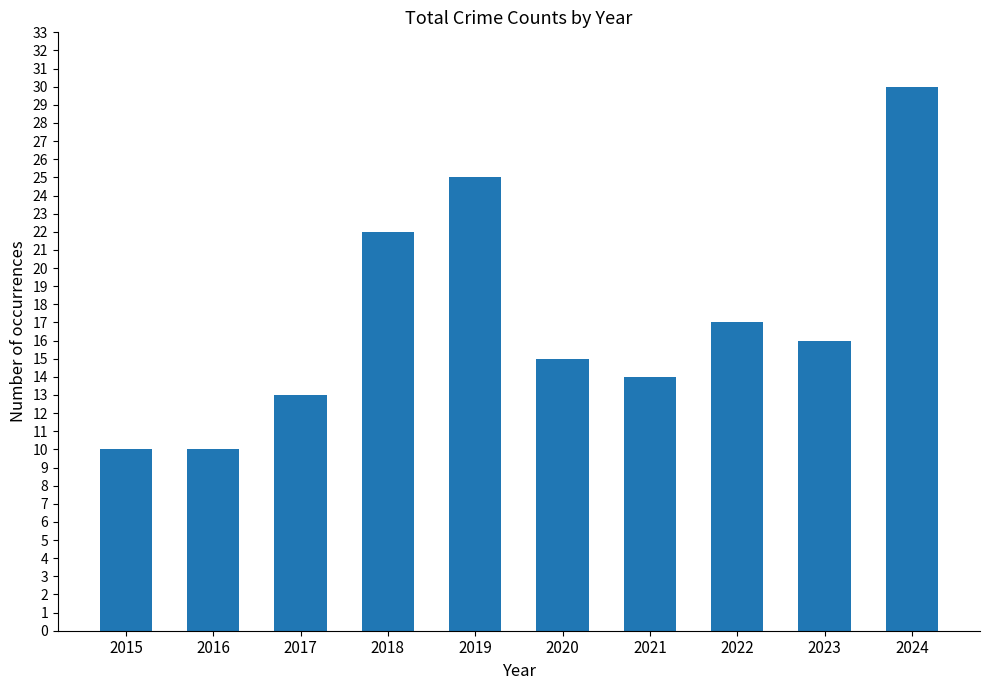

Reading left to right, transcribe all the data shown in this chart.

2015=10	2016=10	2017=13	2018=22	2019=25	2020=15	2021=14	2022=17	2023=16	2024=30